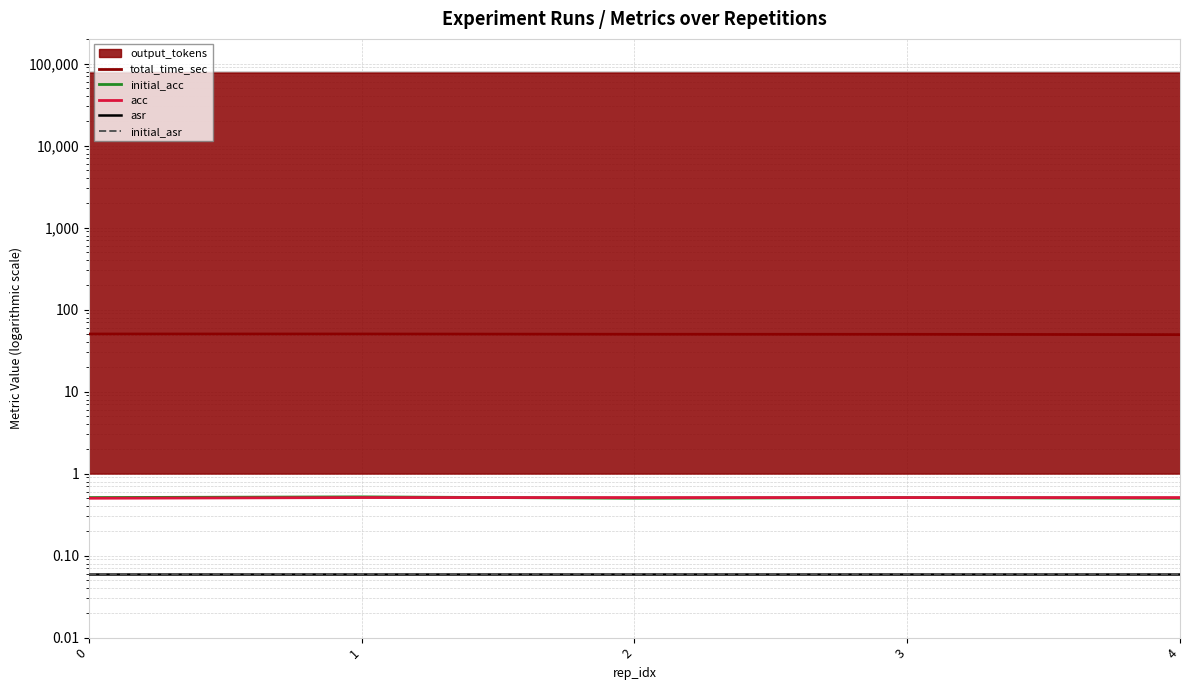

What is the minimum value shown in the chart?

0.1